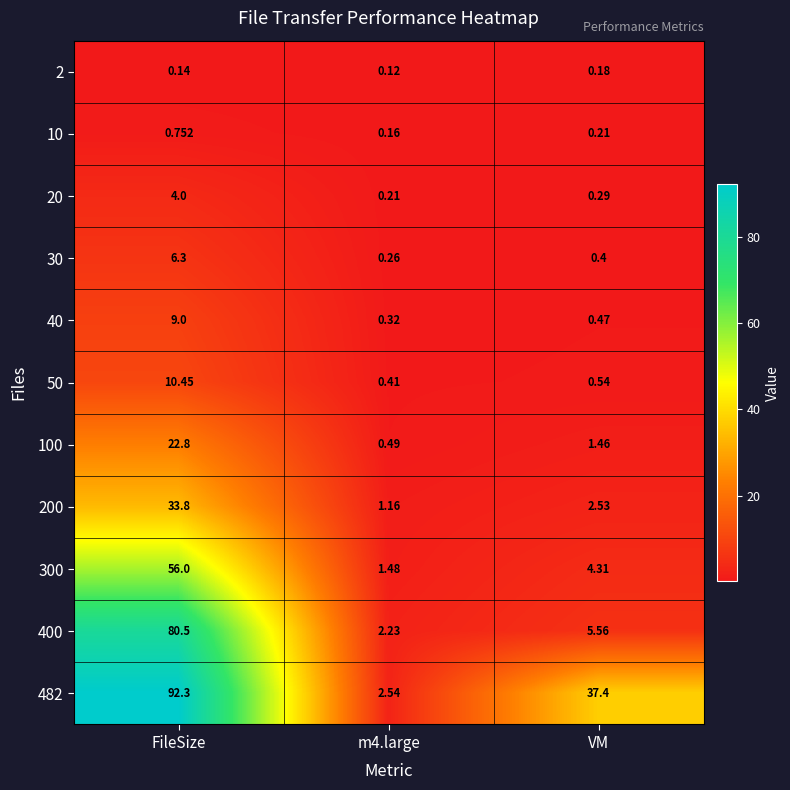

Which category has the highest value in the 482 series?

FileSize